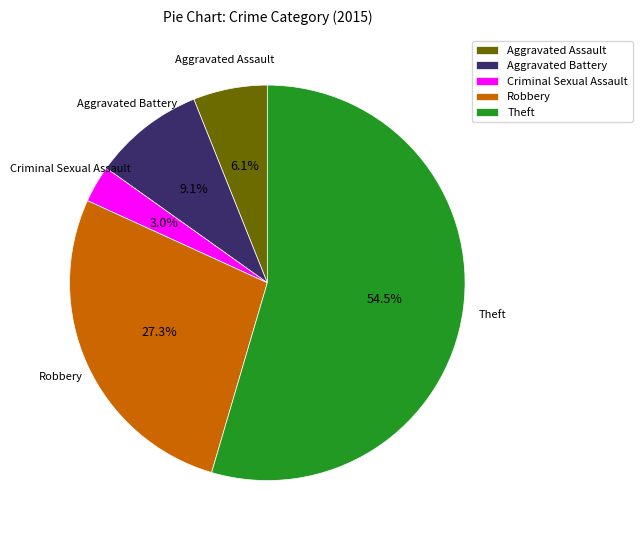

What is the ratio of the value at Aggravated Battery to the value at Aggravated Assault?

1.5